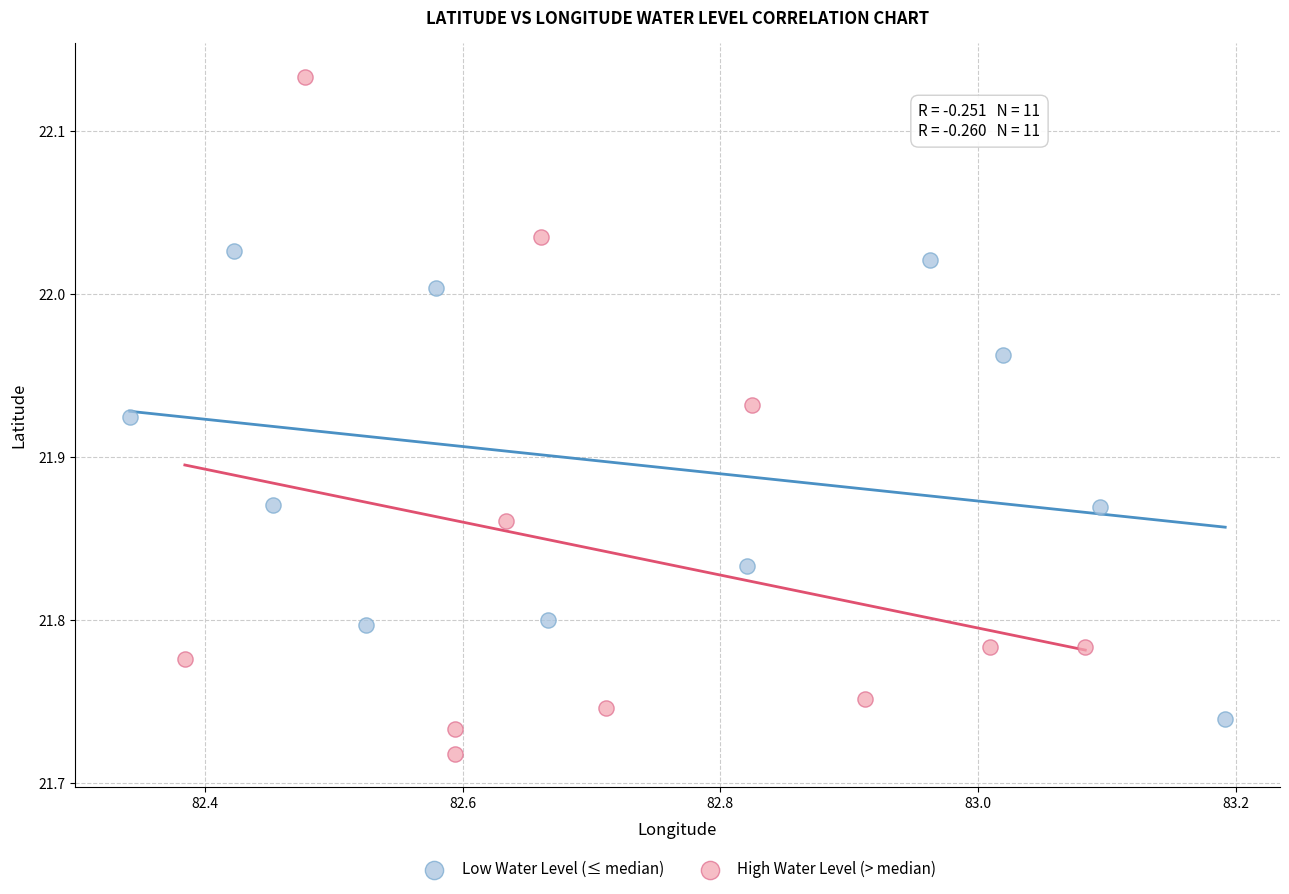

What are all the series names shown in the legend?

Low Water Level (≤ median), High Water Level (> median)